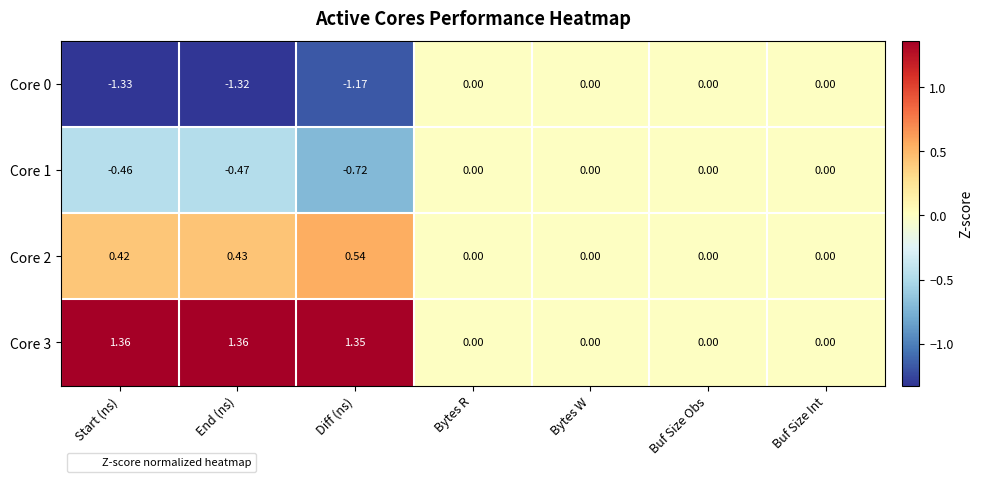

Which label corresponds to the smallest value in the chart?

Start (ns)